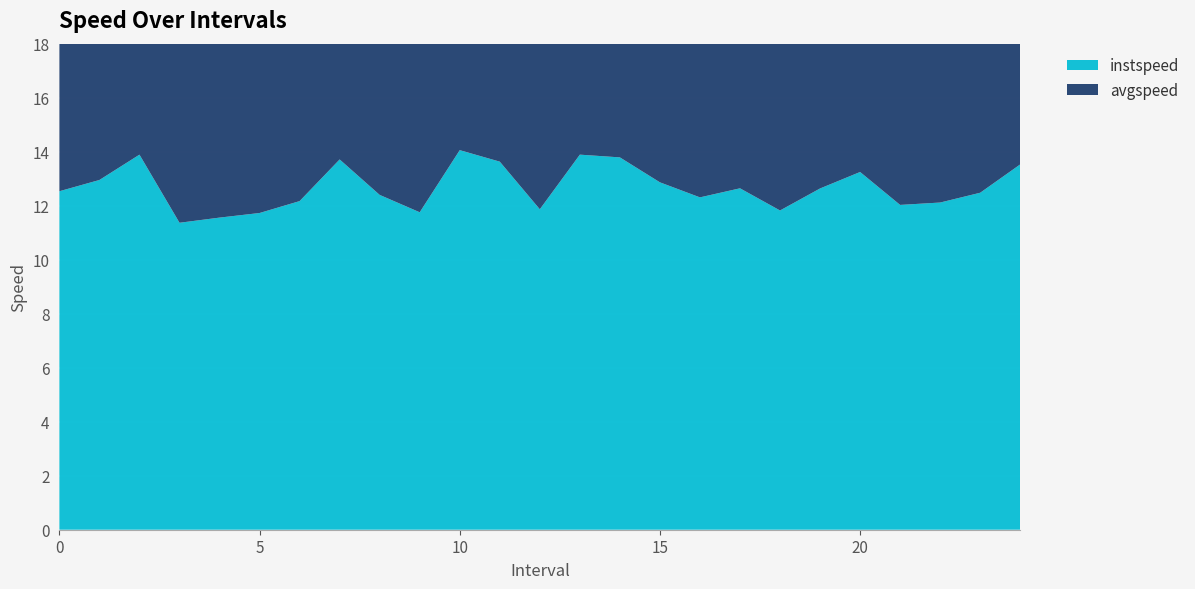

Reading left to right, list all the values displayed in this chart.

instspeed: 0=12.5	1=13.0	2=13.9	3=11.4	4=11.6	5=11.7	6=12.2	7=13.7	8=12.4	9=11.8	10=14.1	11=13.6	12=11.9	13=13.9	14=13.8	15=12.9	16=12.3	17=12.6	18=11.8	19=12.6	20=13.2	21=12.0	22=12.1	23=12.5	24=13.5
avgspeed: 0=12.6	1=13.0	2=13.9	3=8.3	4=11.5	5=7.2	6=11.4	7=12.5	8=12.3	9=10.5	10=9.4	11=8.4	12=11.3	13=13.9	14=13.6	15=13.5	16=12.4	17=7.6	18=7.2	19=13.9	20=8.4	21=8.2	22=12.2	23=12.3	24=14.5